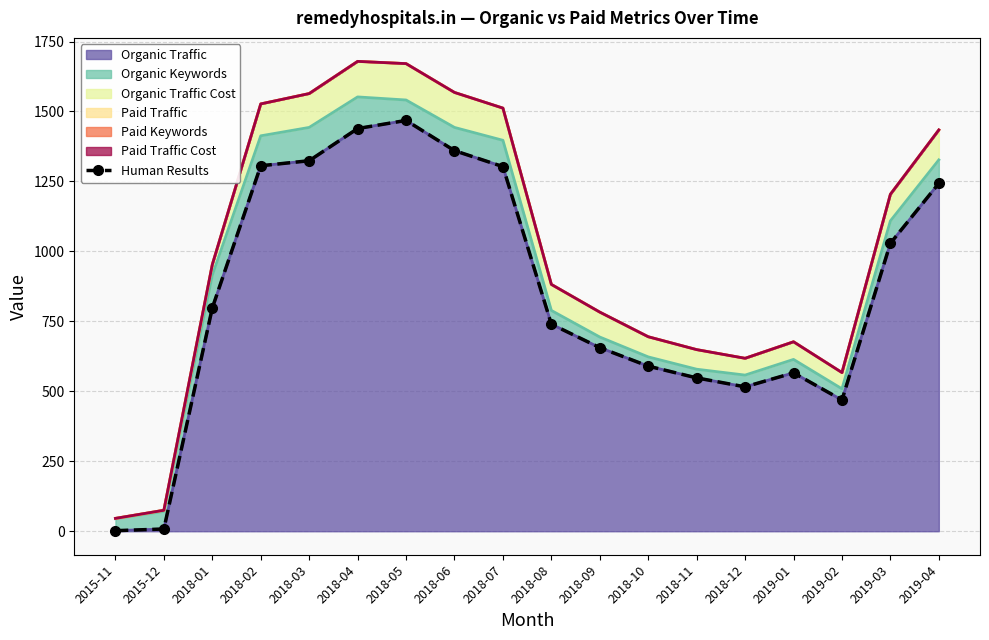

The value at 2018-06 is 1360. True or false?

True